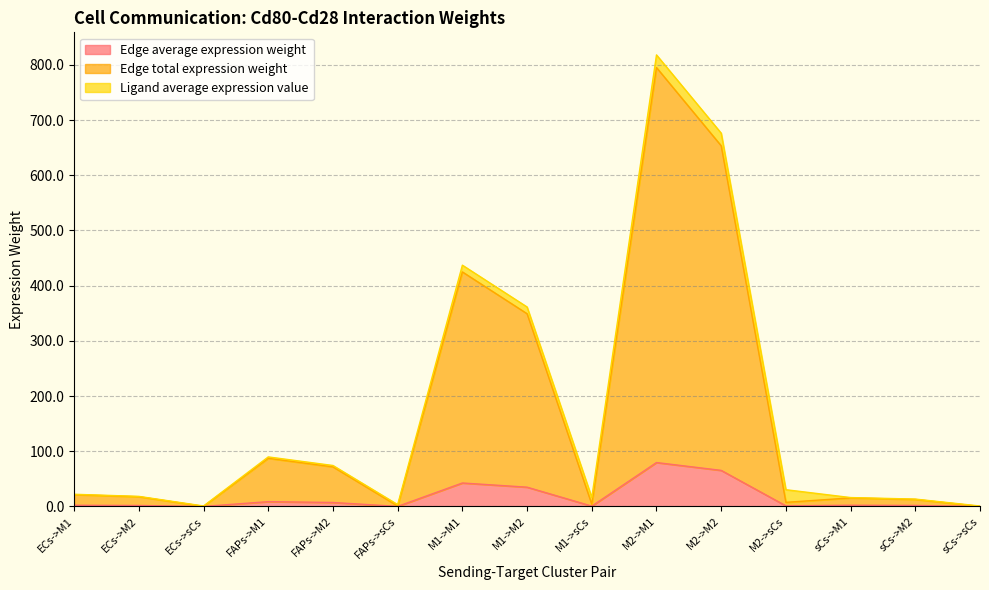

How many lines are shown in the chart?

3